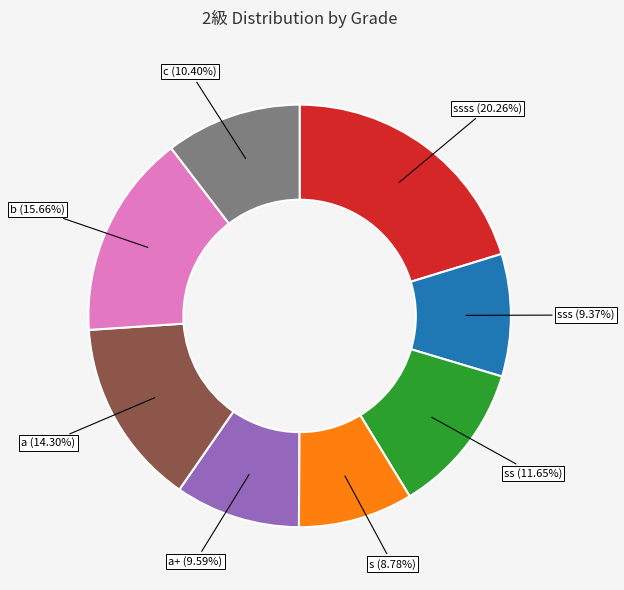

Does any single category account for the majority?

No